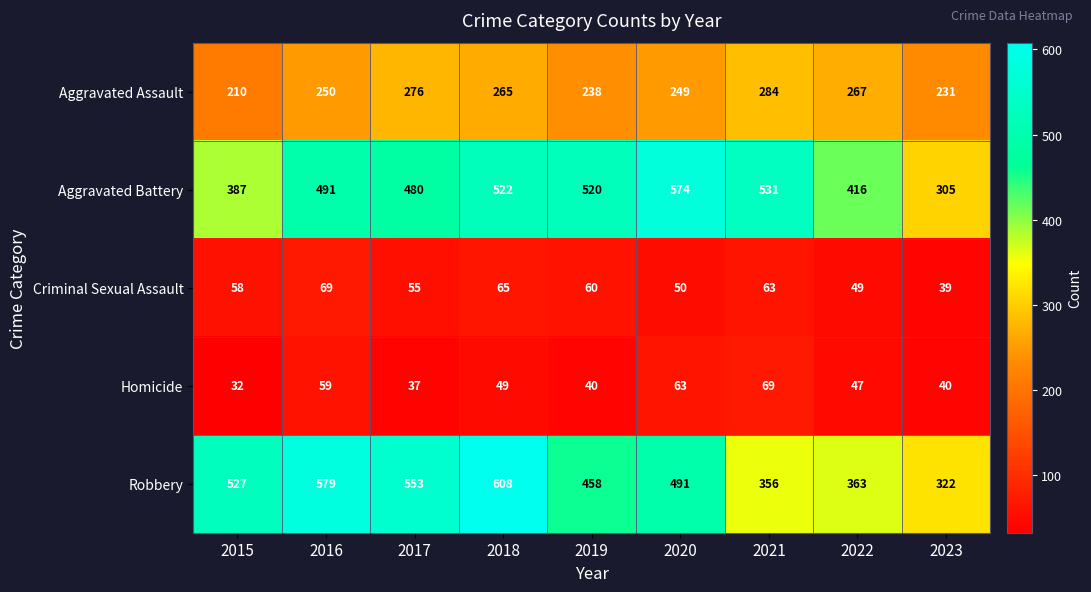

Which label corresponds to the smallest value in the chart?

2015